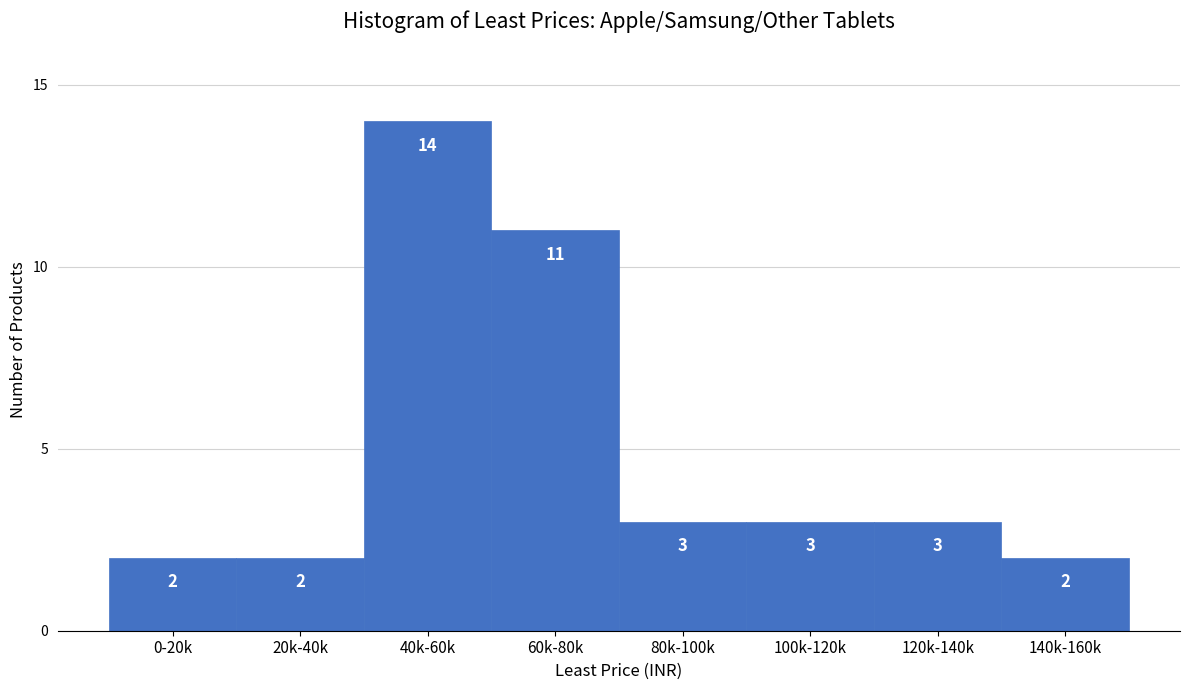

Reading left to right, extract all data points from this chart.

0-20k=2	20k-40k=2	40k-60k=14	60k-80k=11	80k-100k=3	100k-120k=3	120k-140k=3	140k-160k=2